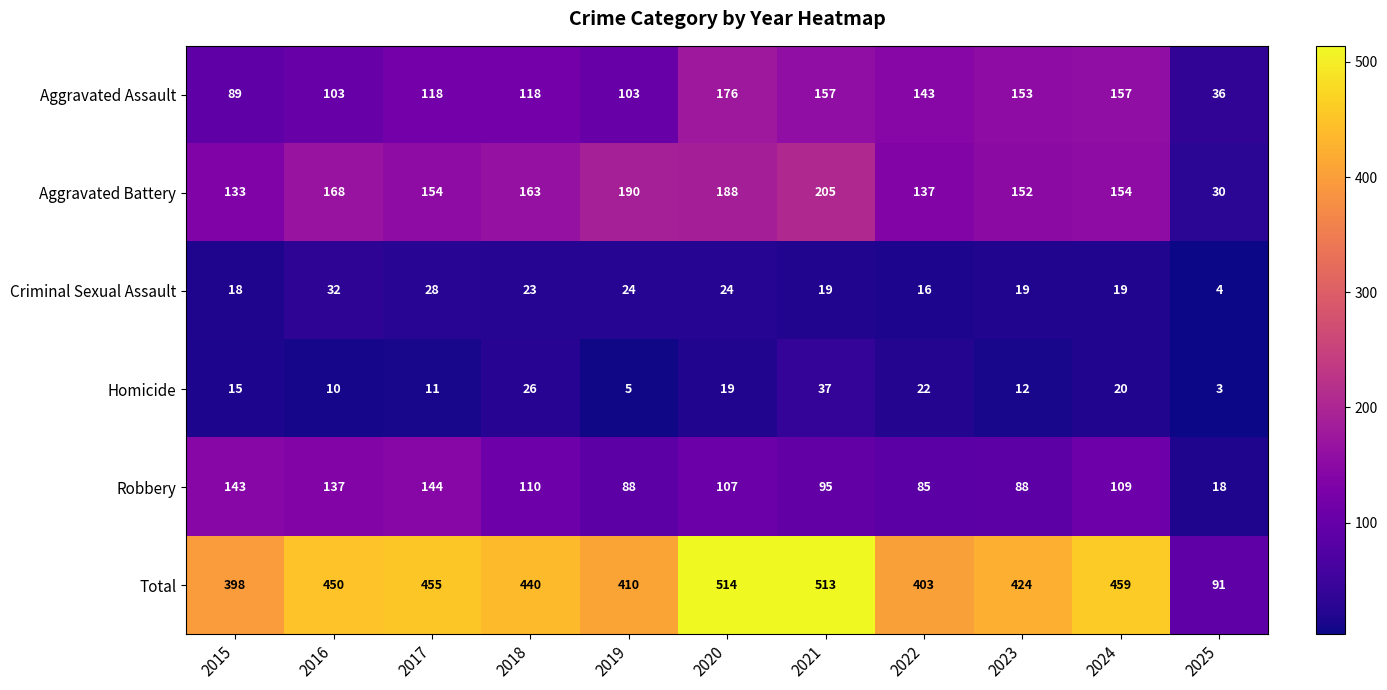

Is it true that Homicide equals 10 at 2016?

True